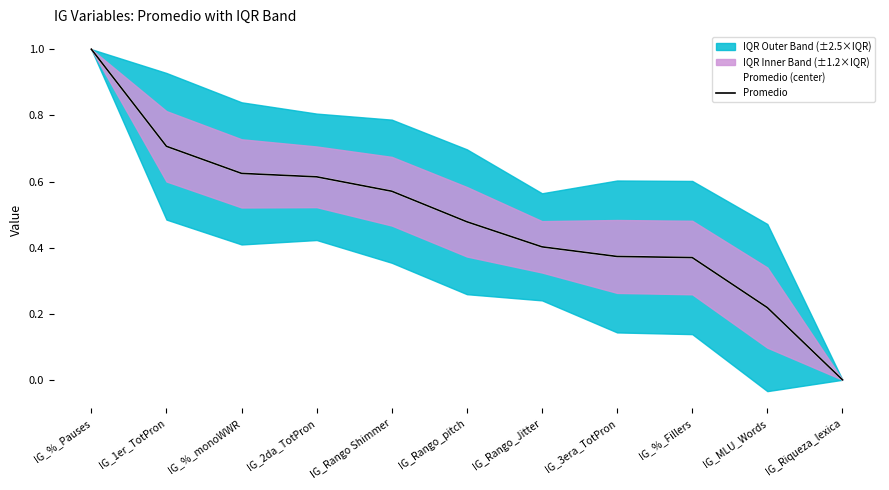

True or false: Promedio (center) and Promedio intersect in this chart.

False